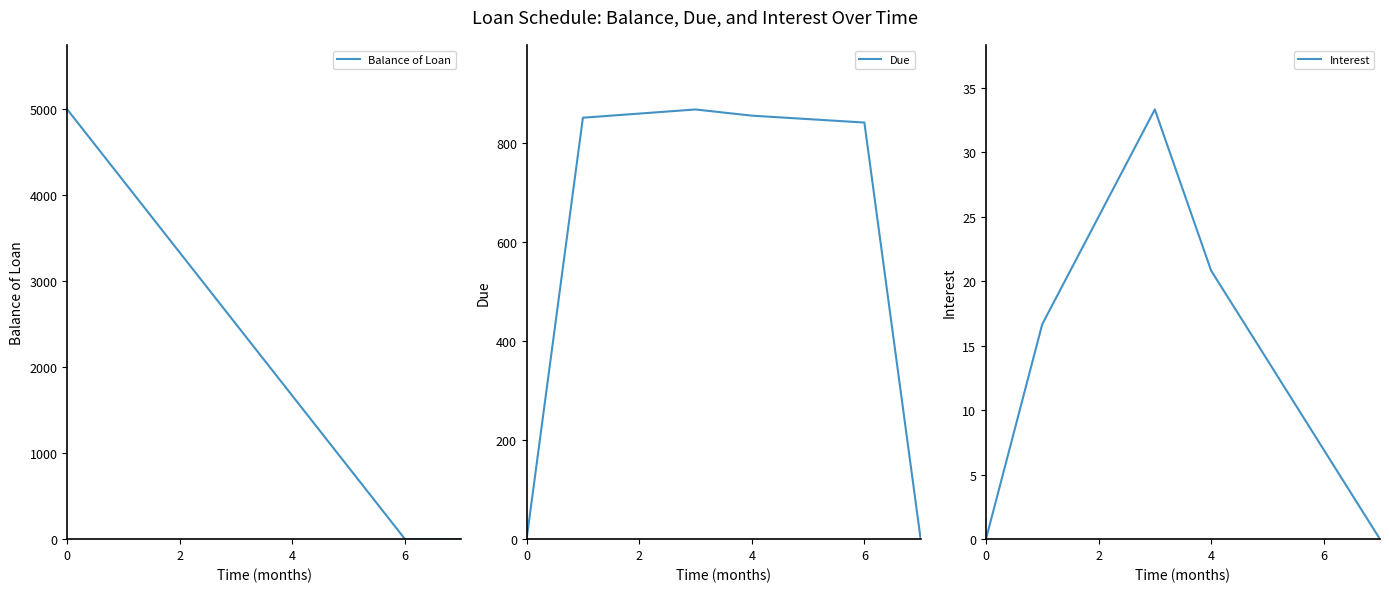

How many categories are shown in the chart?

8